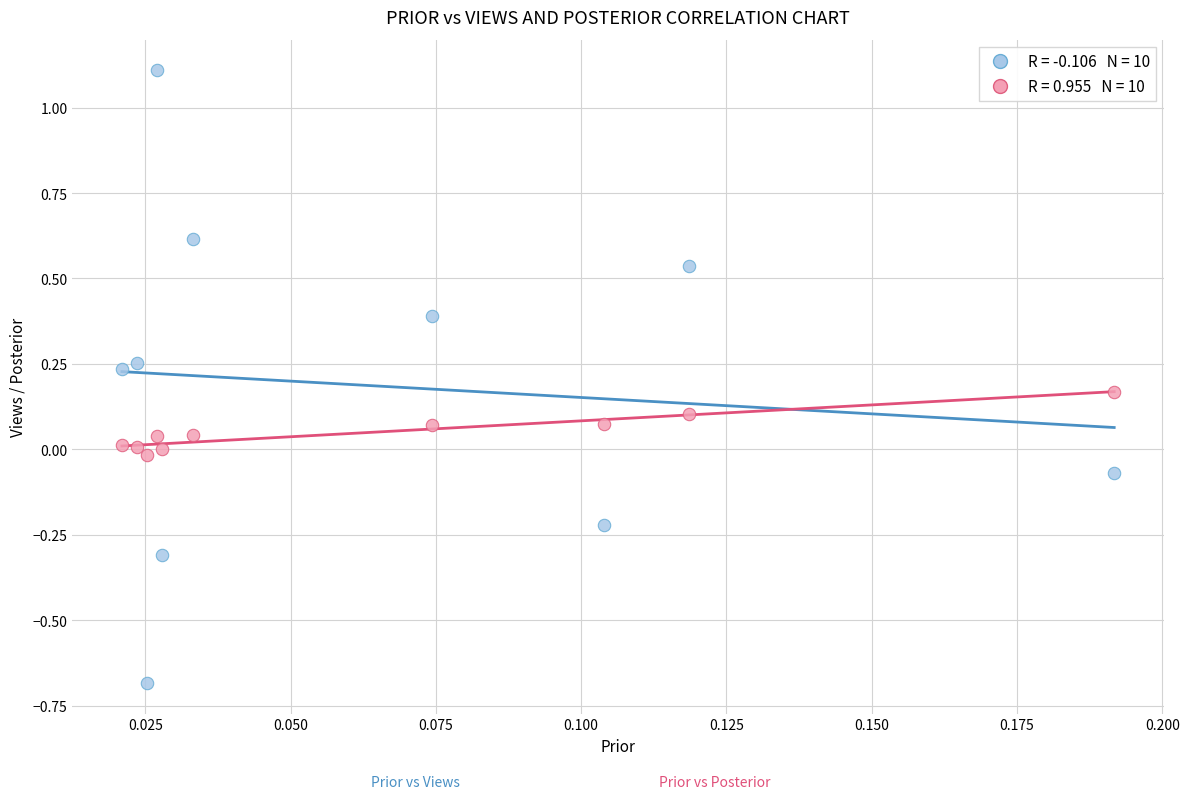

Across all data points, what is the range of Y values (max minus min)?

1.8